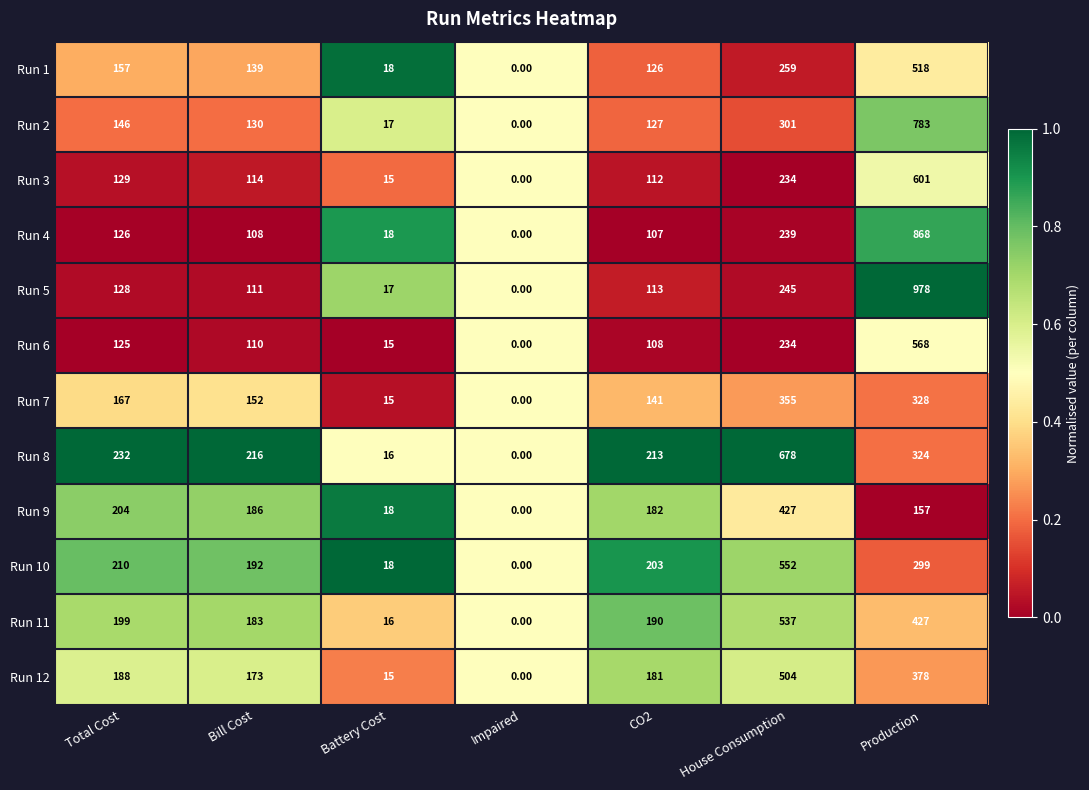

Which category has the highest value in the Run 6 series?

Production